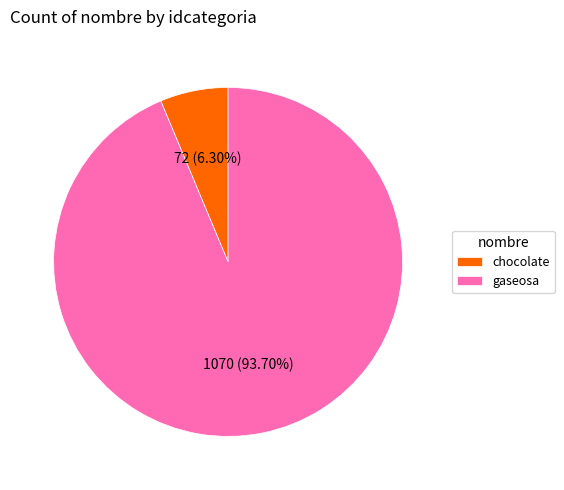

How many segments does this pie chart have?

2